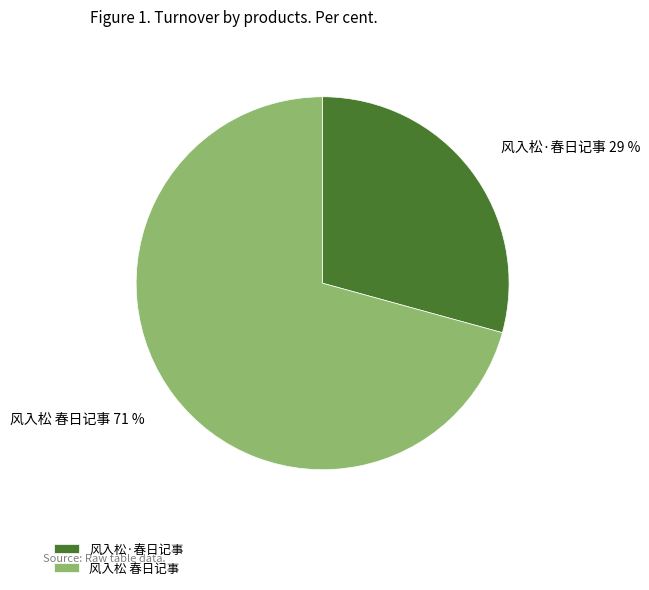

Combined, do 风入松·春日记事 and 风入松 春日记事 account for over 50%?

Yes